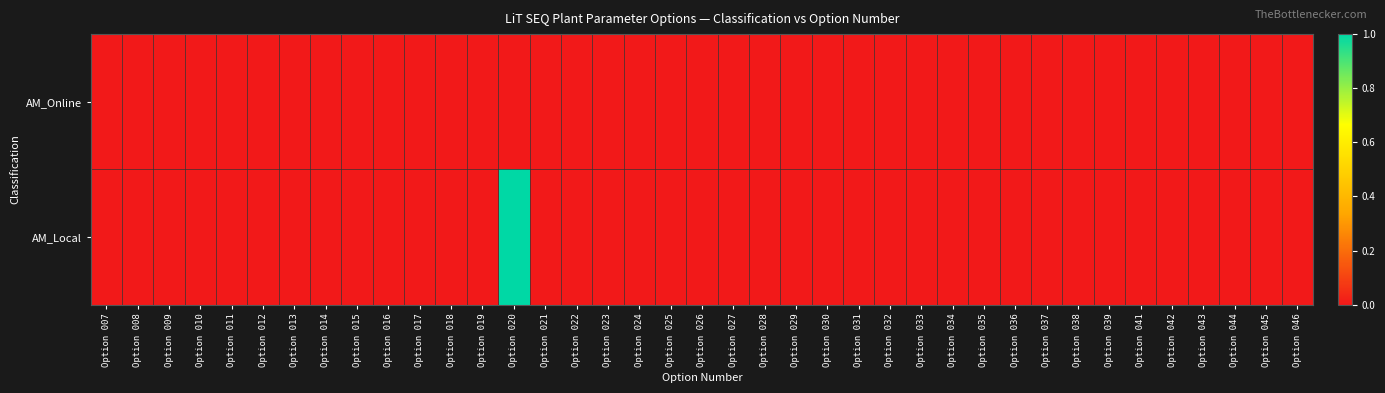

List the series in order of their overall mean, lowest first.

AM_Online, AM_Local